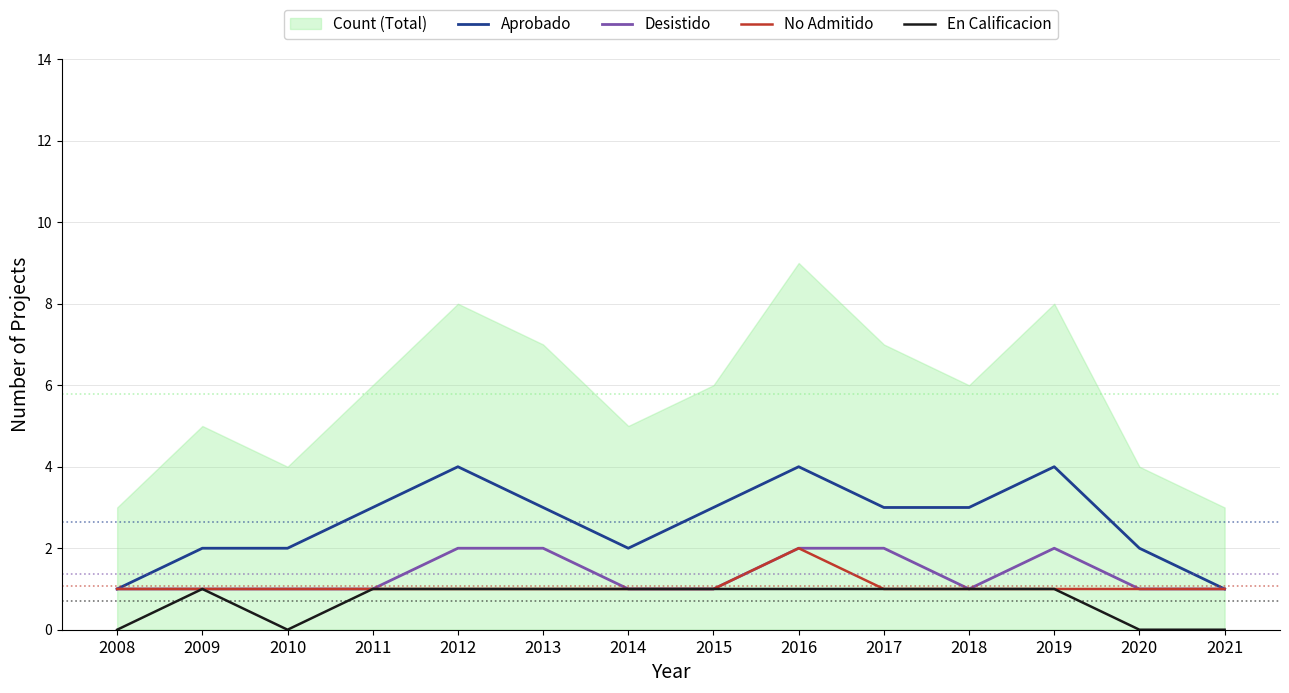

Where is the first local maximum for En Calificacion?

2009